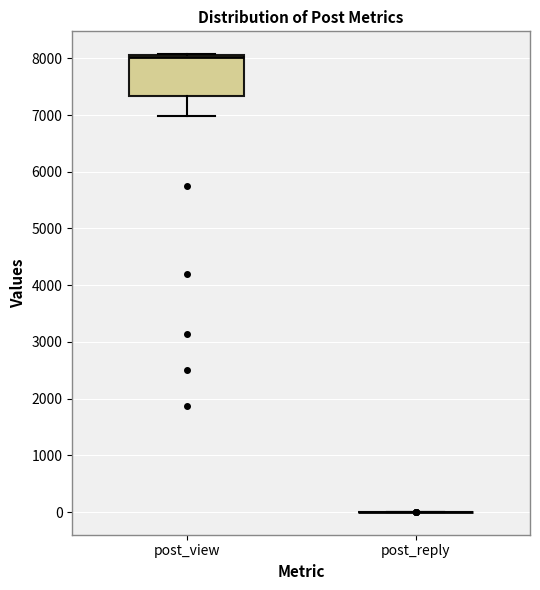

Reading left to right, transcribe this box plot: for each box, give where its median line is, the range the box spans, and where its two whiskers end, as read against the y-axis. The values are not printed on the chart, so give them approximately, as read against the axis.

post_view: median 8000, box 7300 to 8100, whiskers 7000 to 8100
post_reply: box collapsed to a line at 0, whiskers 0 to 0